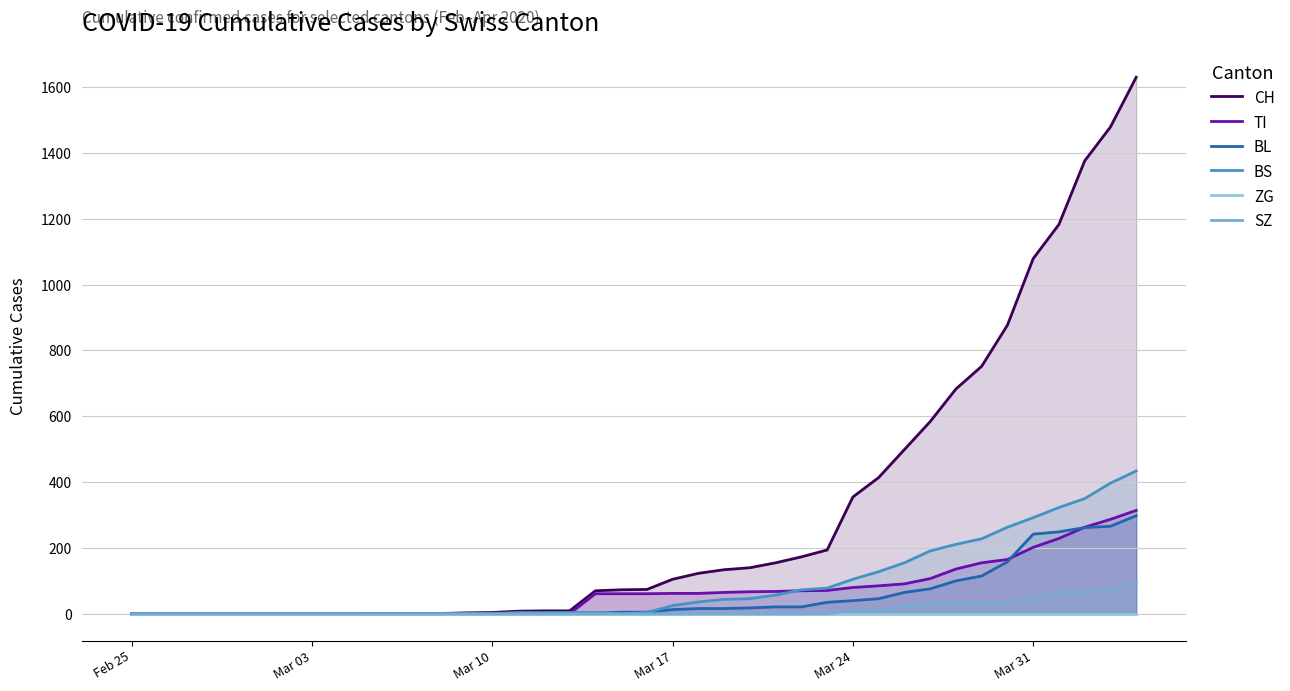

What is the highest value of the BL series?

298